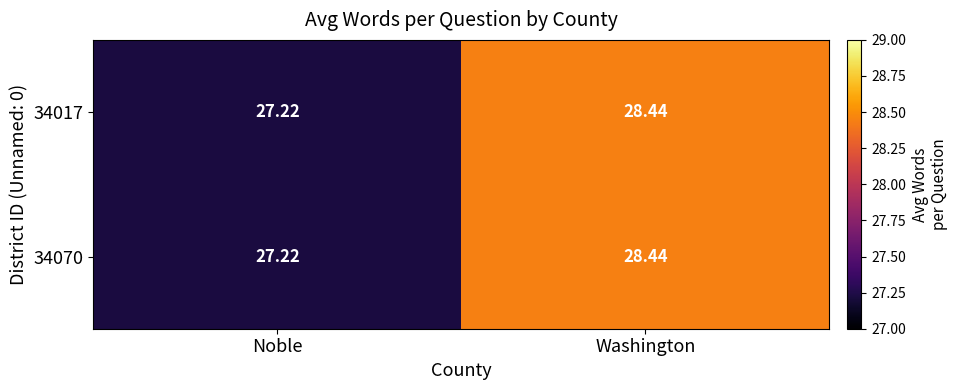

At which label is 34070 closest to 27?

Noble